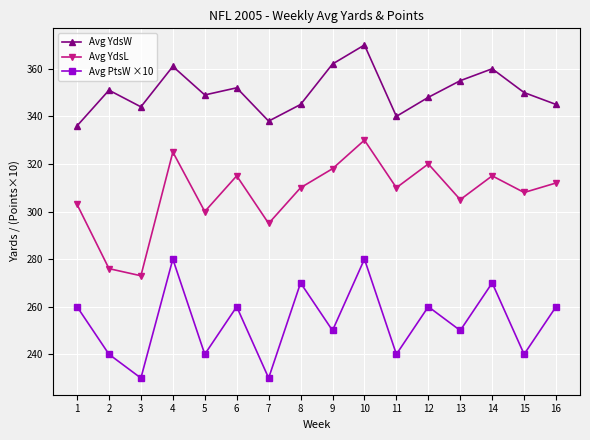

What is the spread (max minus min) of values at 1?

76